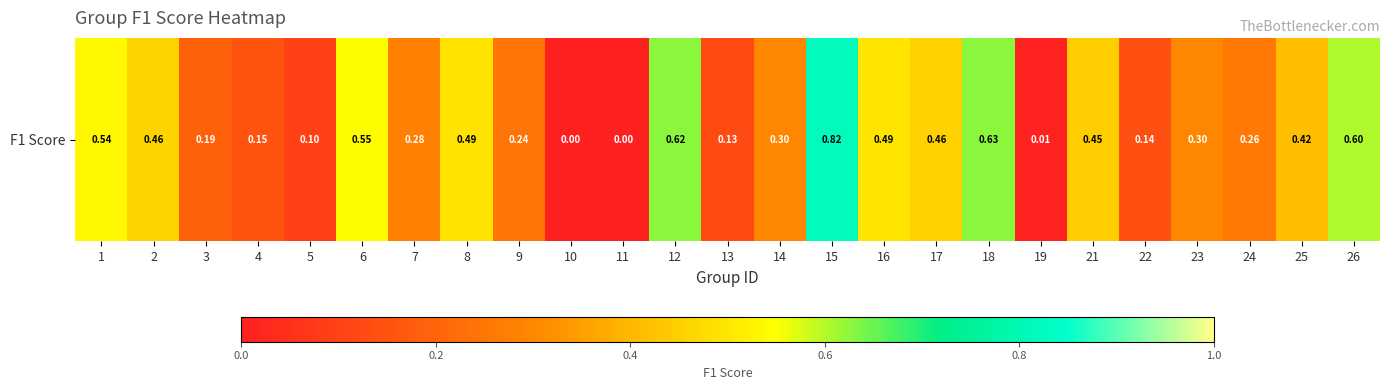

Reading right to left, extract all data points from this chart.

0.6	0.4	0.3	0.3	0.1	0.4	0.0	0.6	0.5	0.5	0.8	0.3	0.1	0.6	0.0	0.0	0.2	0.5	0.3	0.5	0.1	0.1	0.2	0.5	0.5